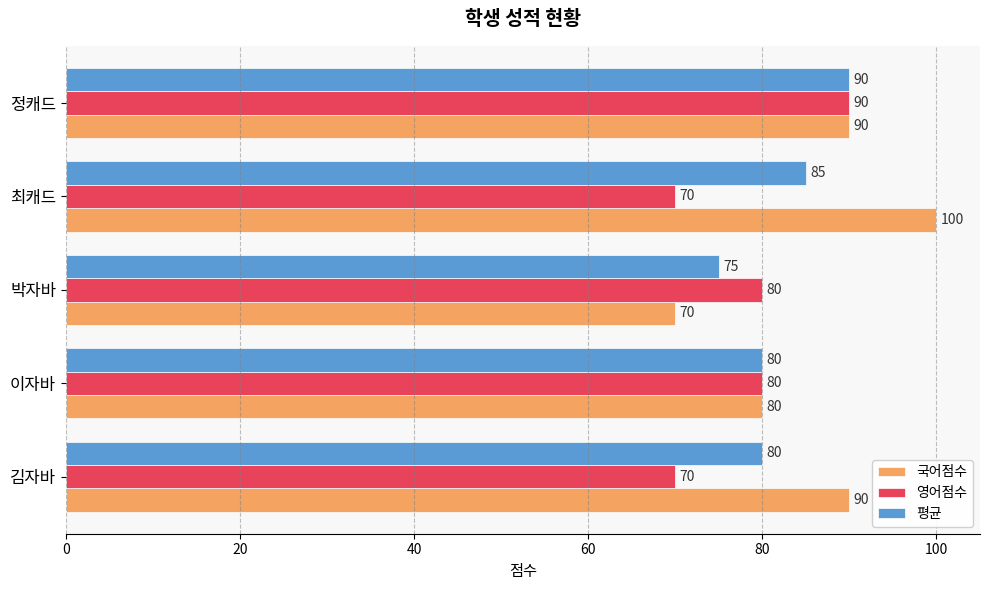

Which series has the largest range (max minus min)?

국어점수